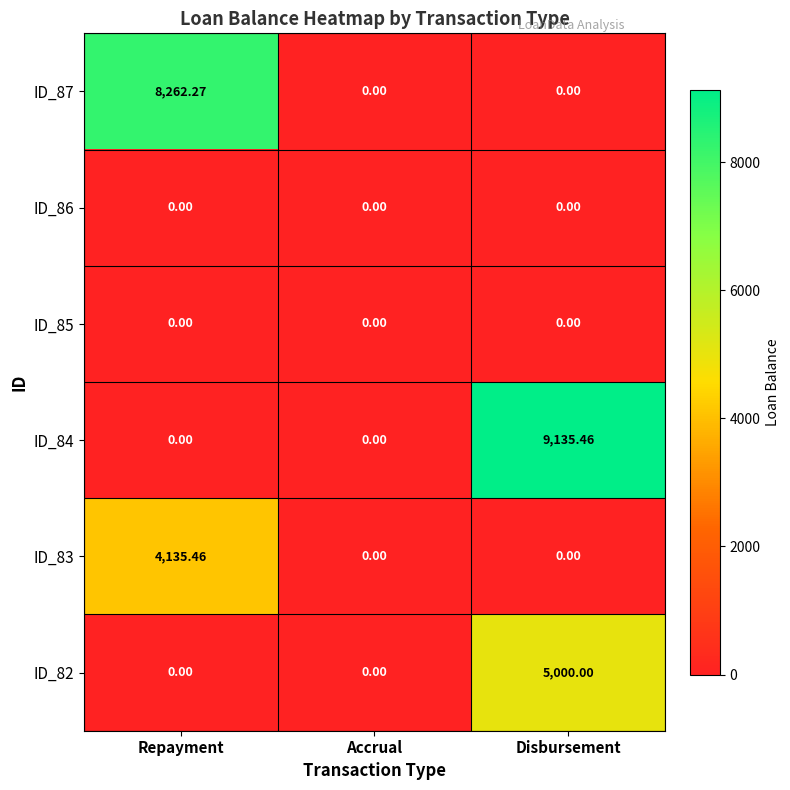

At which category is the sum across all series the highest?

Disbursement